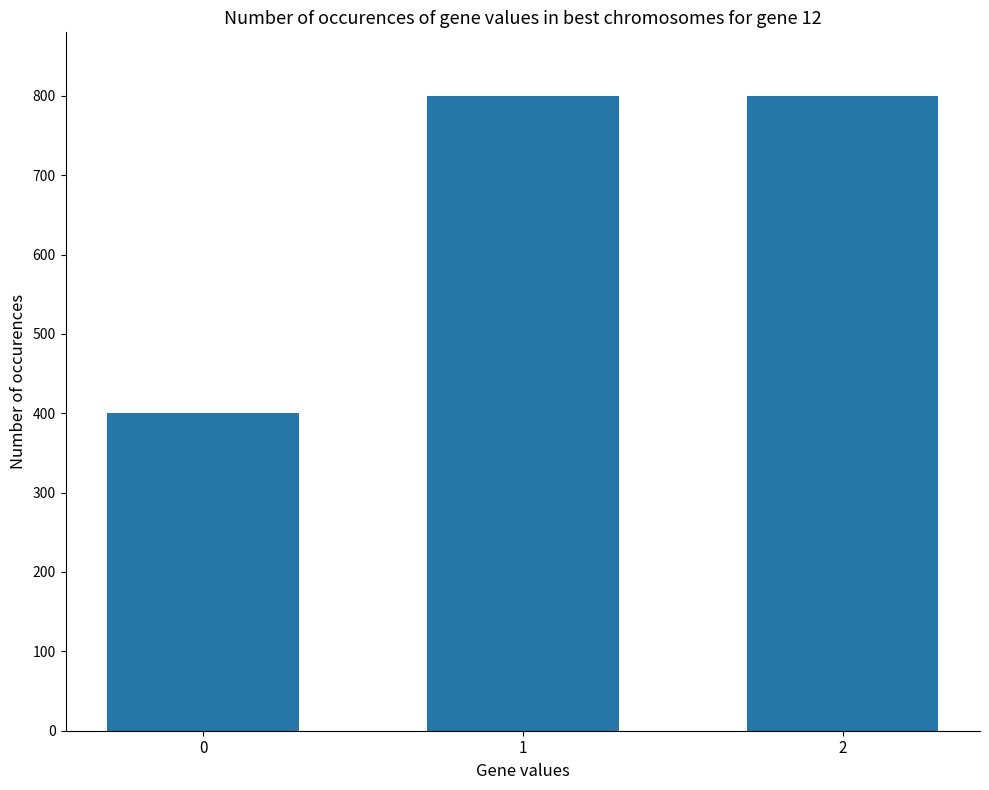

What is the maximum value shown in the chart?

800